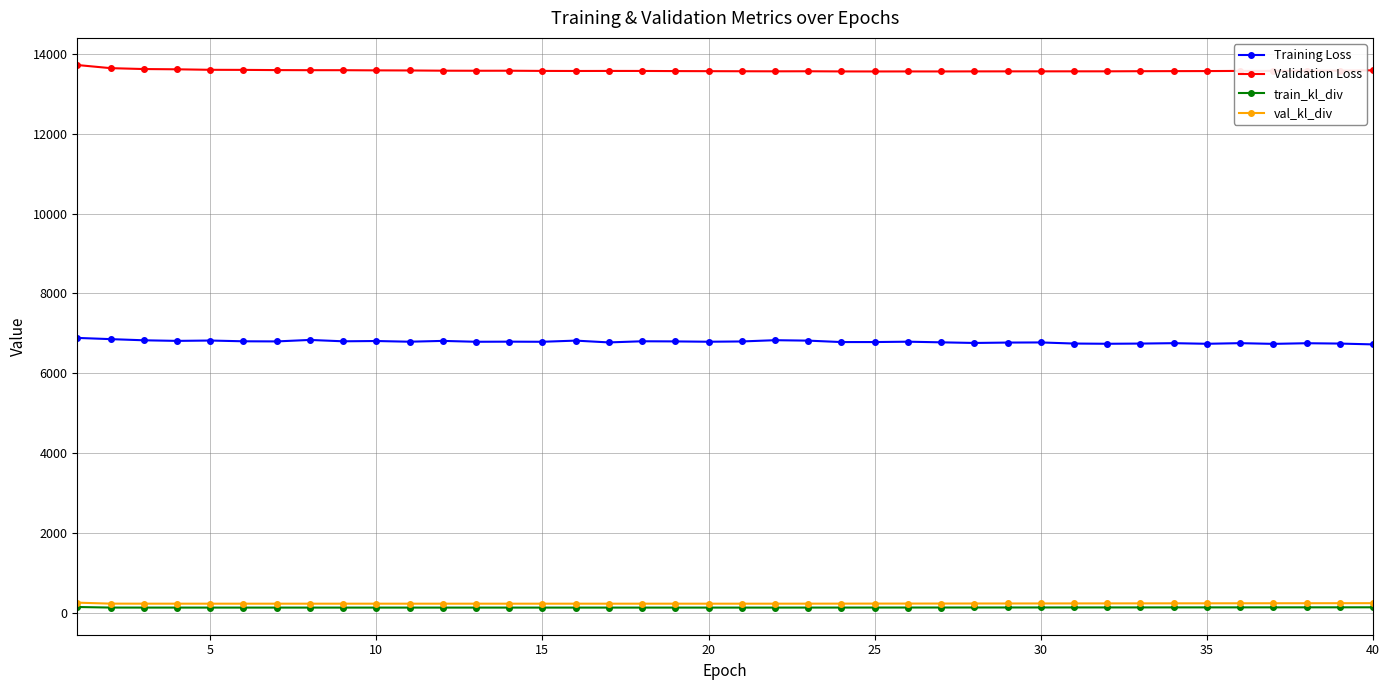

True or false: Validation Loss has more than 0 points higher than both neighbors.

True